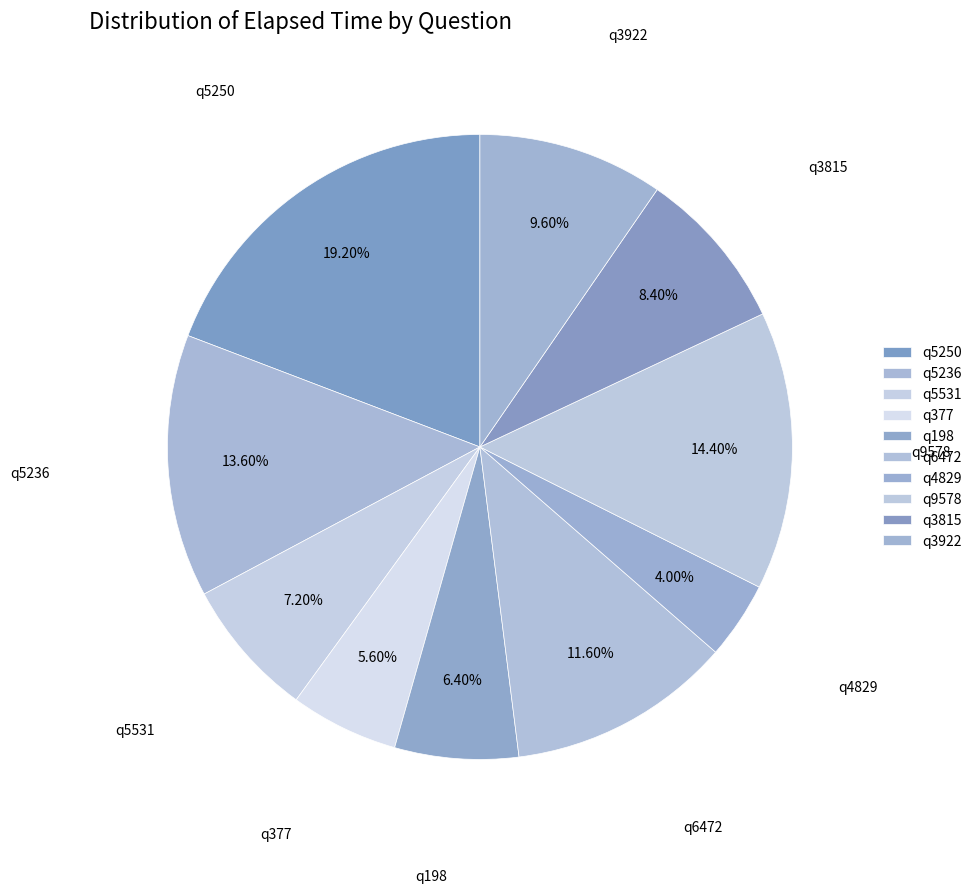

Is it true that q3922 is 10% of the pie?

True